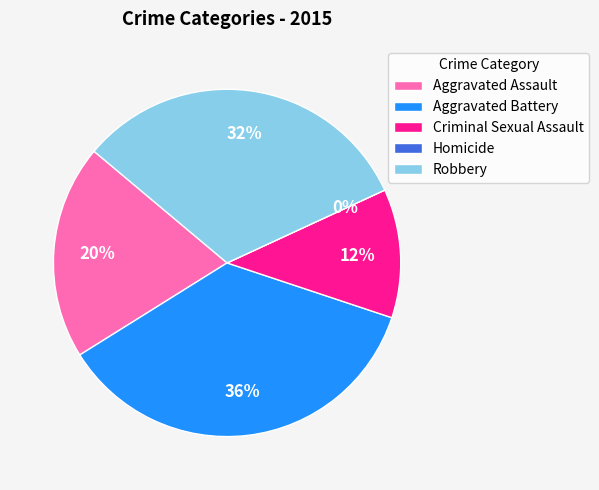

To the nearest percent, what is the combined percentage of Aggravated Battery and Robbery?

68%